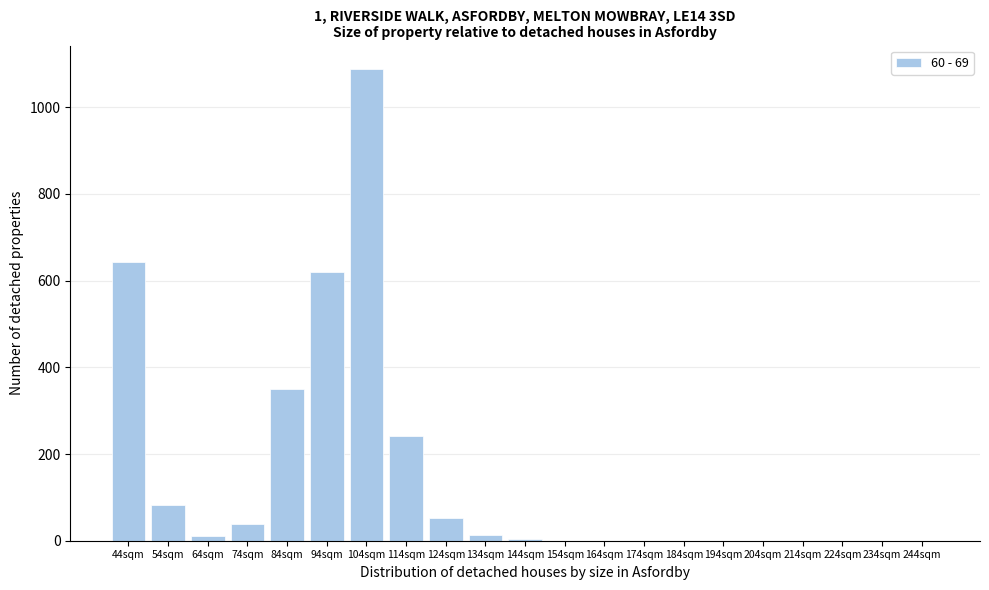

Where is the data nearest to the value 544?

94sqm